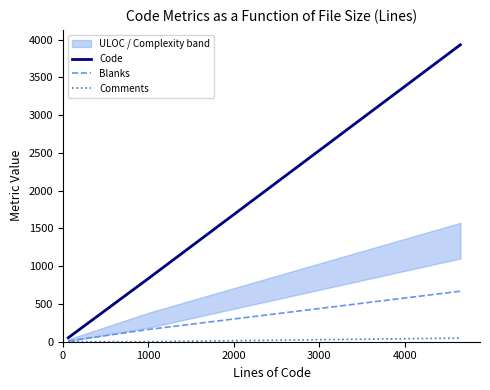

What is the maximum value for Code?

3933